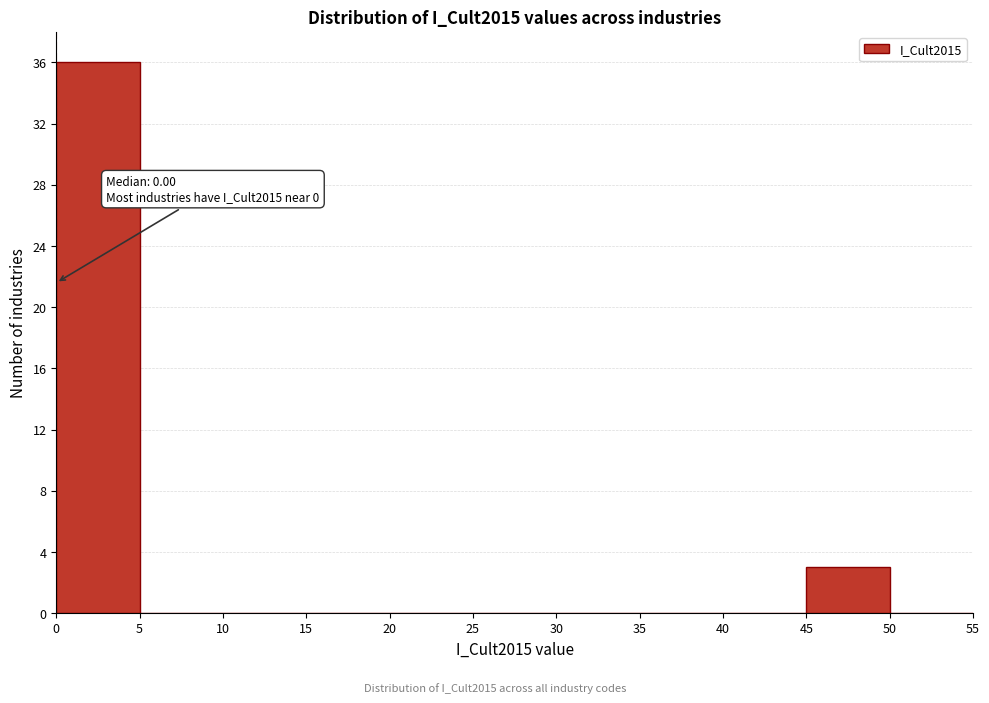

Which range on the x-axis has the tallest bar?

0 to 5